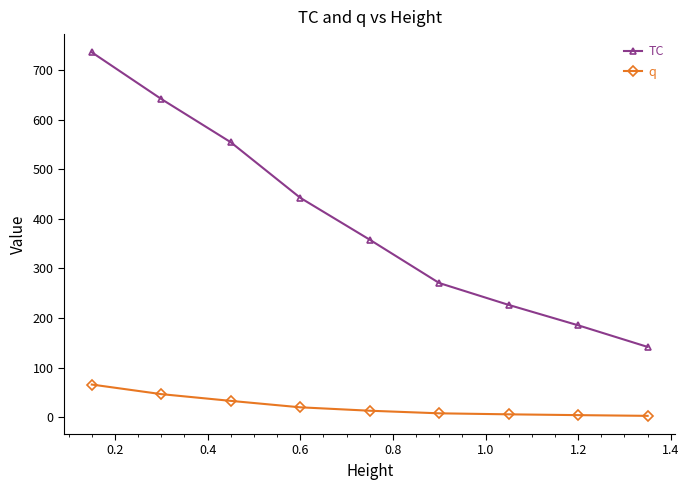

Rank the series by their average value, from highest to lowest.

TC, q